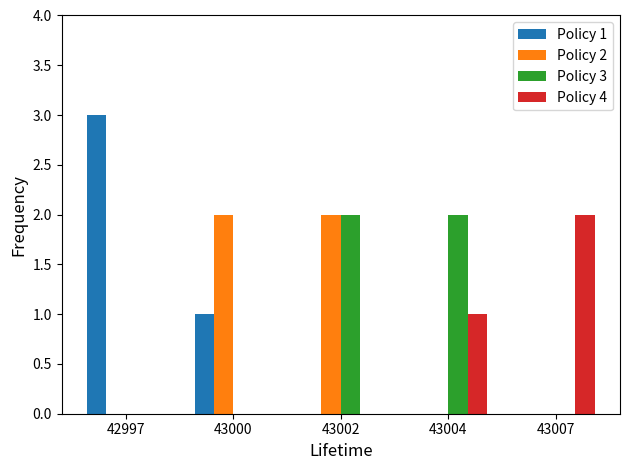

Does the chart contain stacked bars?

No